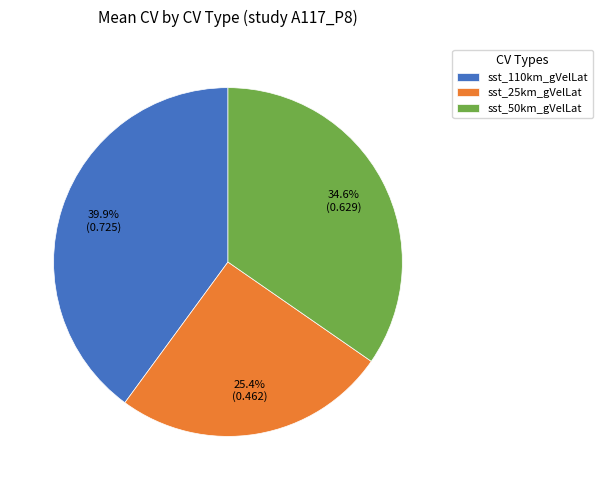

What percentage is NOT represented by sst_25km_gVelLat?

74.6%